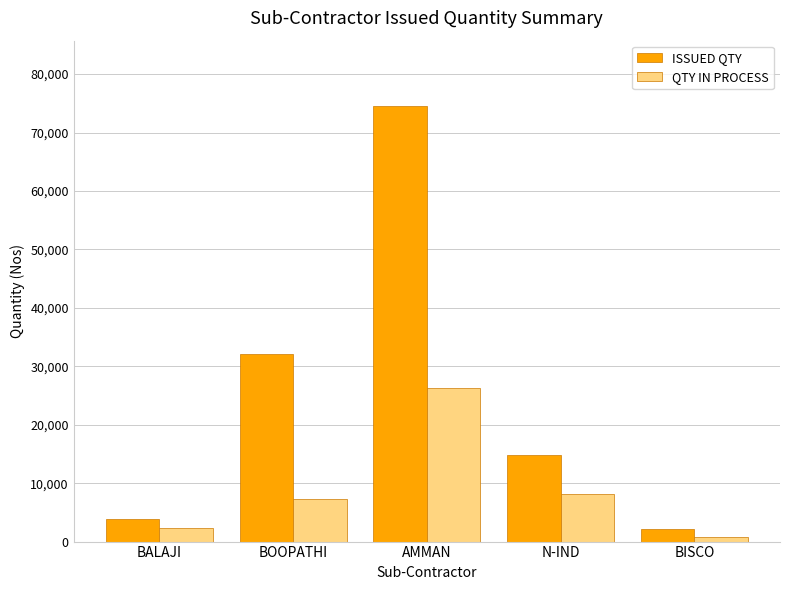

List the series in order of their overall mean, lowest first.

QTY IN PROCESS, ISSUED QTY